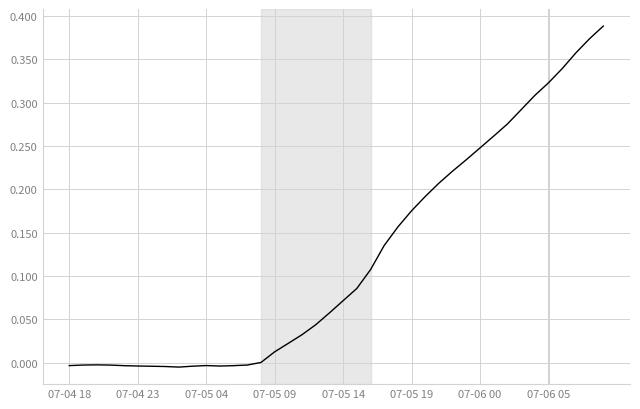

How many points are lower than both their immediate neighbors (excluding endpoints)?

2